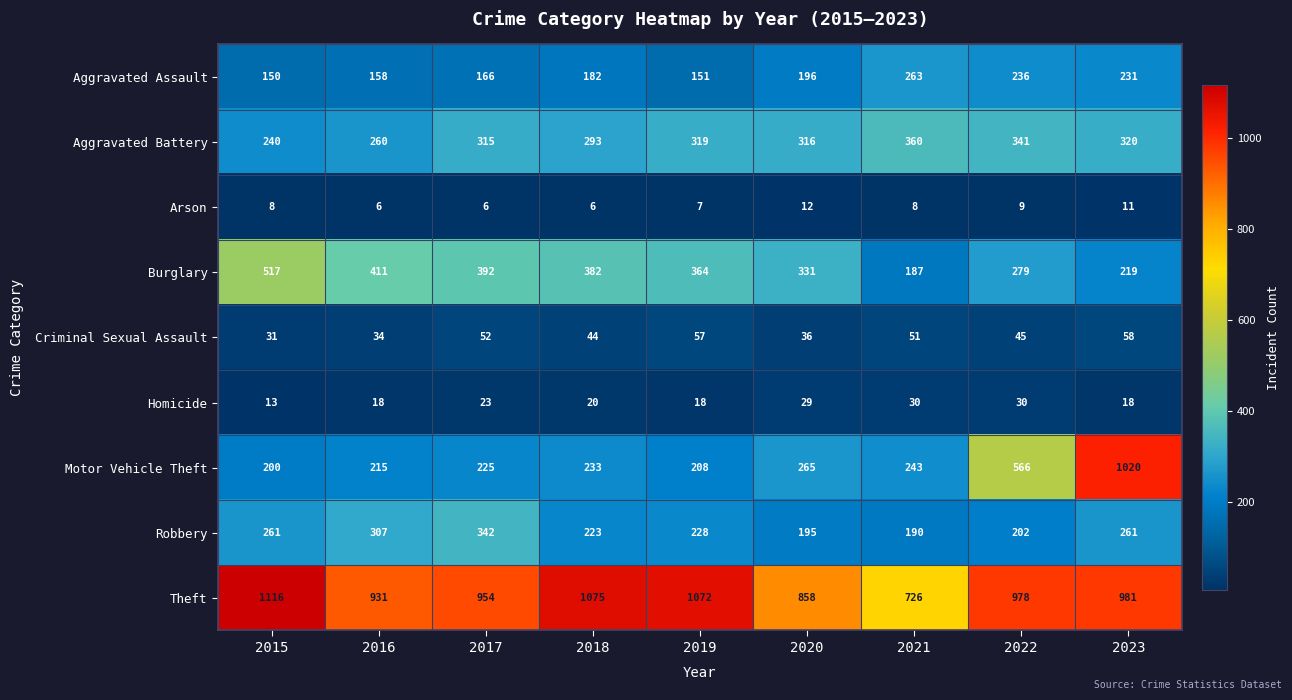

What is the spread (max minus min) of values at 2018?

1069